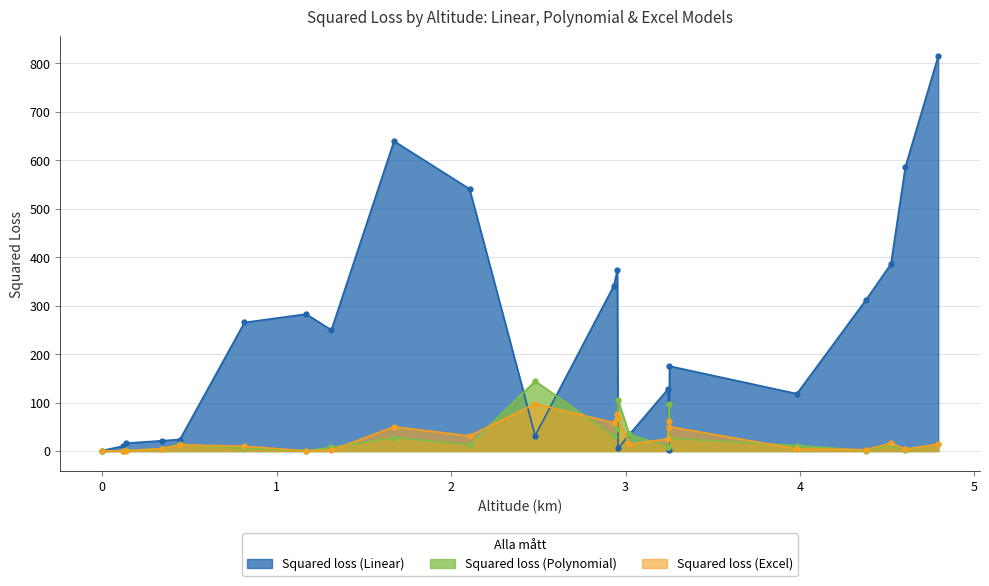

Does the chart display data point markers on the line(s)?

Yes